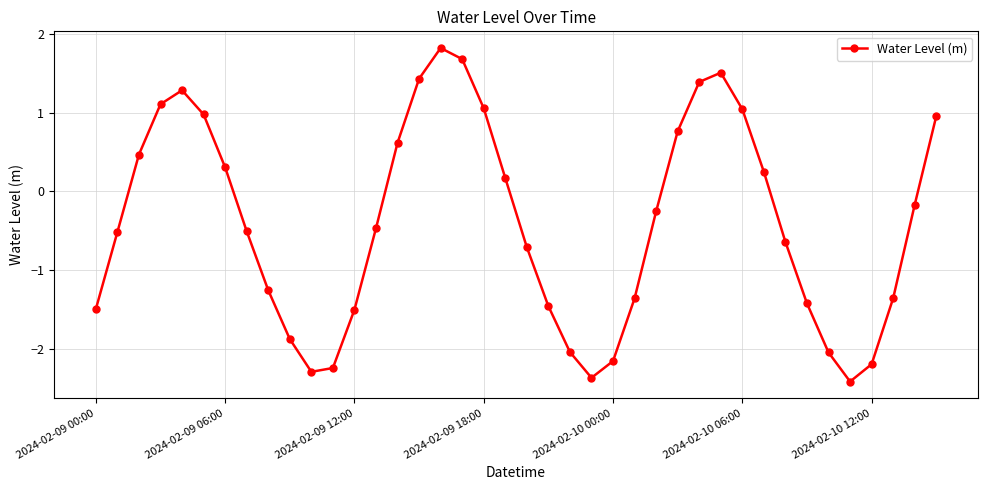

How many points are higher than both their immediate neighbors (excluding endpoints)?

3